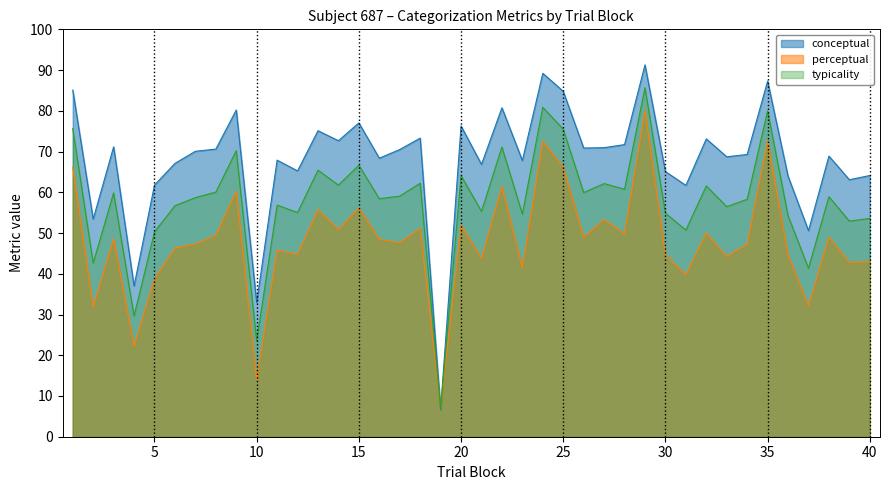

Rank the series by their average value, from lowest to highest.

perceptual, typicality, conceptual